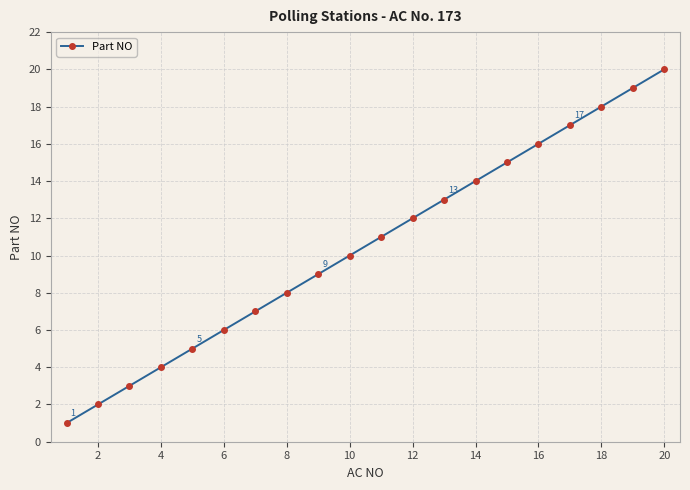

What is the difference between the maximum and minimum values?

19